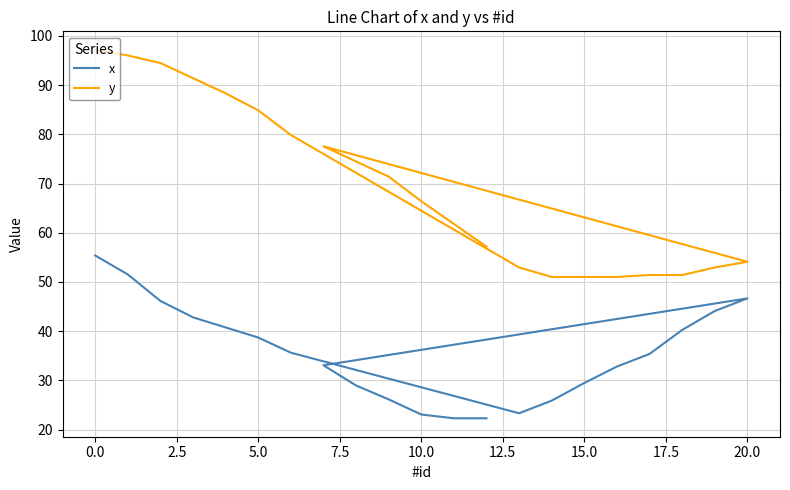

Is the value of y at 7.5 greater than the value of x at 13?

Yes